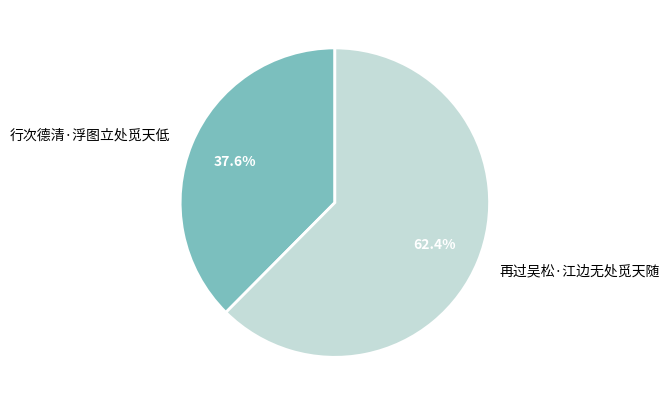

The 行次德清·浮图立处觅天低 slice represents 38% of the pie. True or false?

True